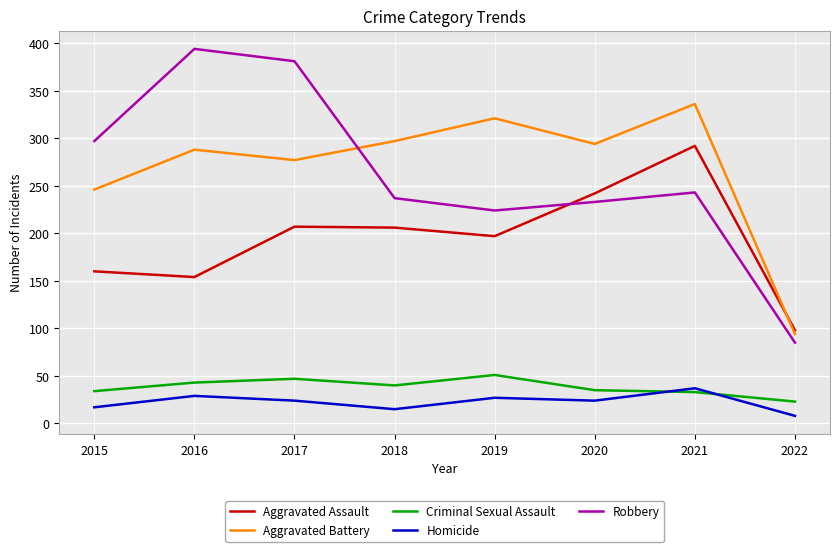

Which category has the lowest value in the Homicide series?

2022